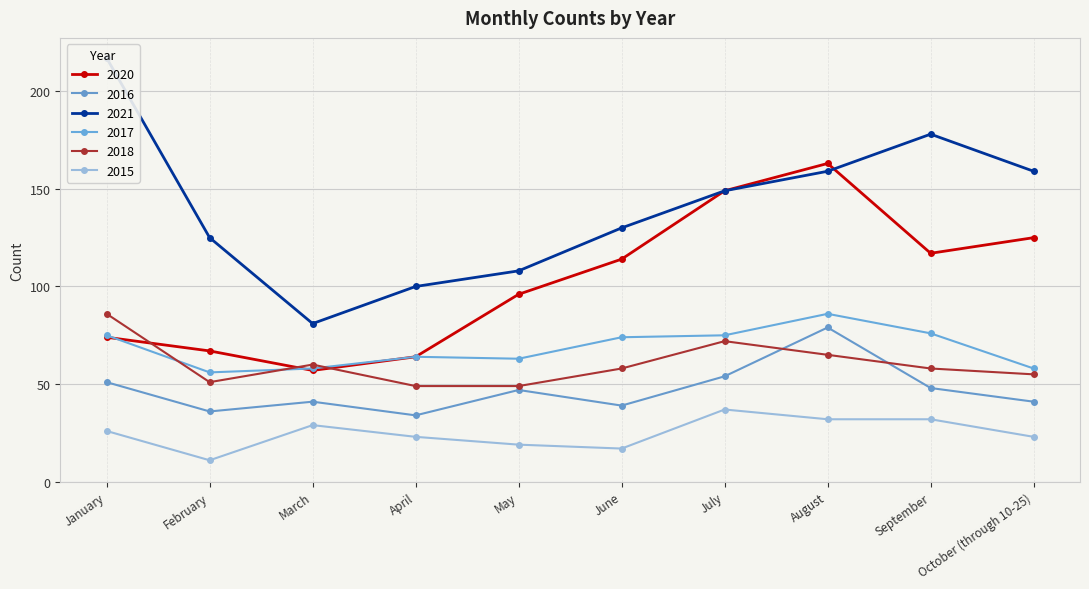

Reading right to left, list all the values displayed in this chart.

2020: October (through 10-25)=125	September=117	August=163	July=149	June=114	May=96	April=64	March=57	February=67	January=74
2016: October (through 10-25)=41	September=48	August=79	July=54	June=39	May=47	April=34	March=41	February=36	January=51
2021: October (through 10-25)=159	September=178	August=159	July=149	June=130	May=108	April=100	March=81	February=125	January=217
2017: October (through 10-25)=58	September=76	August=86	July=75	June=74	May=63	April=64	March=58	February=56	January=75
2018: October (through 10-25)=55	September=58	August=65	July=72	June=58	May=49	April=49	March=60	February=51	January=86
2015: October (through 10-25)=23	September=32	August=32	July=37	June=17	May=19	April=23	March=29	February=11	January=26